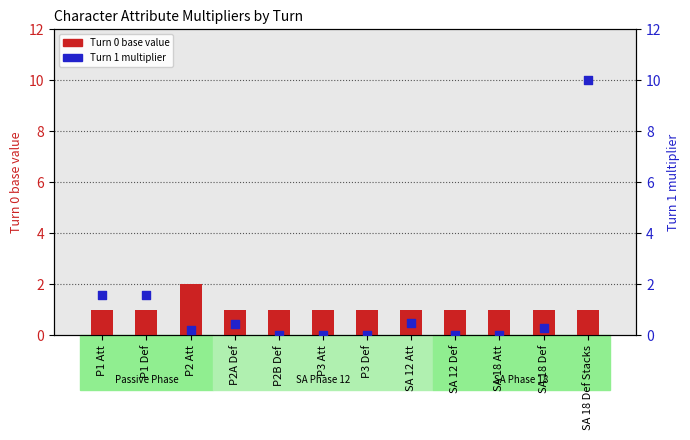

Which series reaches the maximum Y coordinate?

Turn 1 multiplier